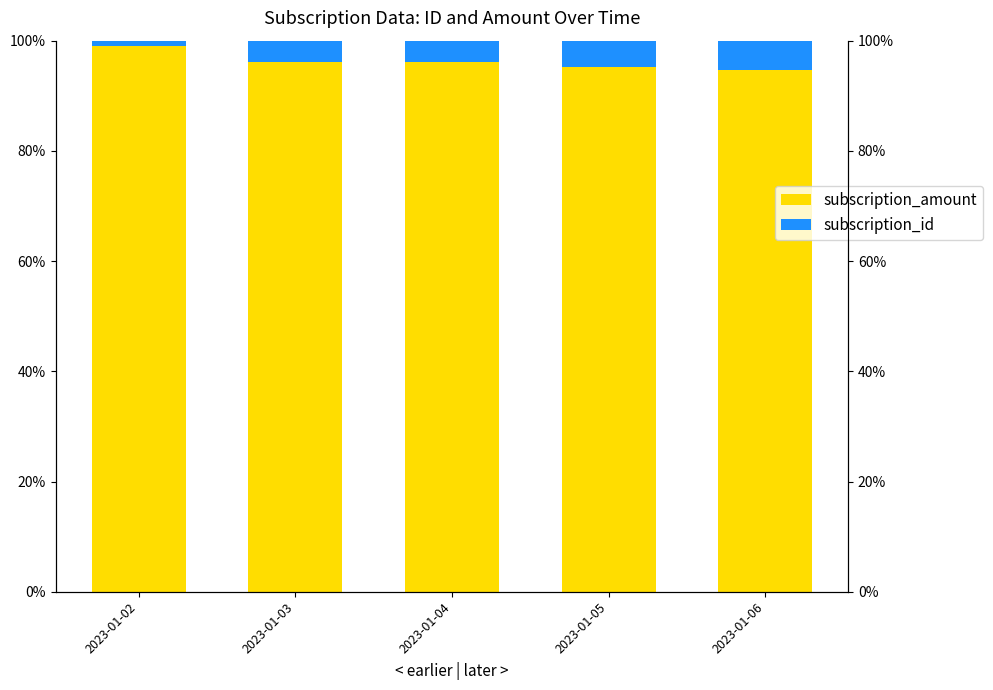

The value of subscription_amount at 2023-01-03 is 32.2. True or false?

False